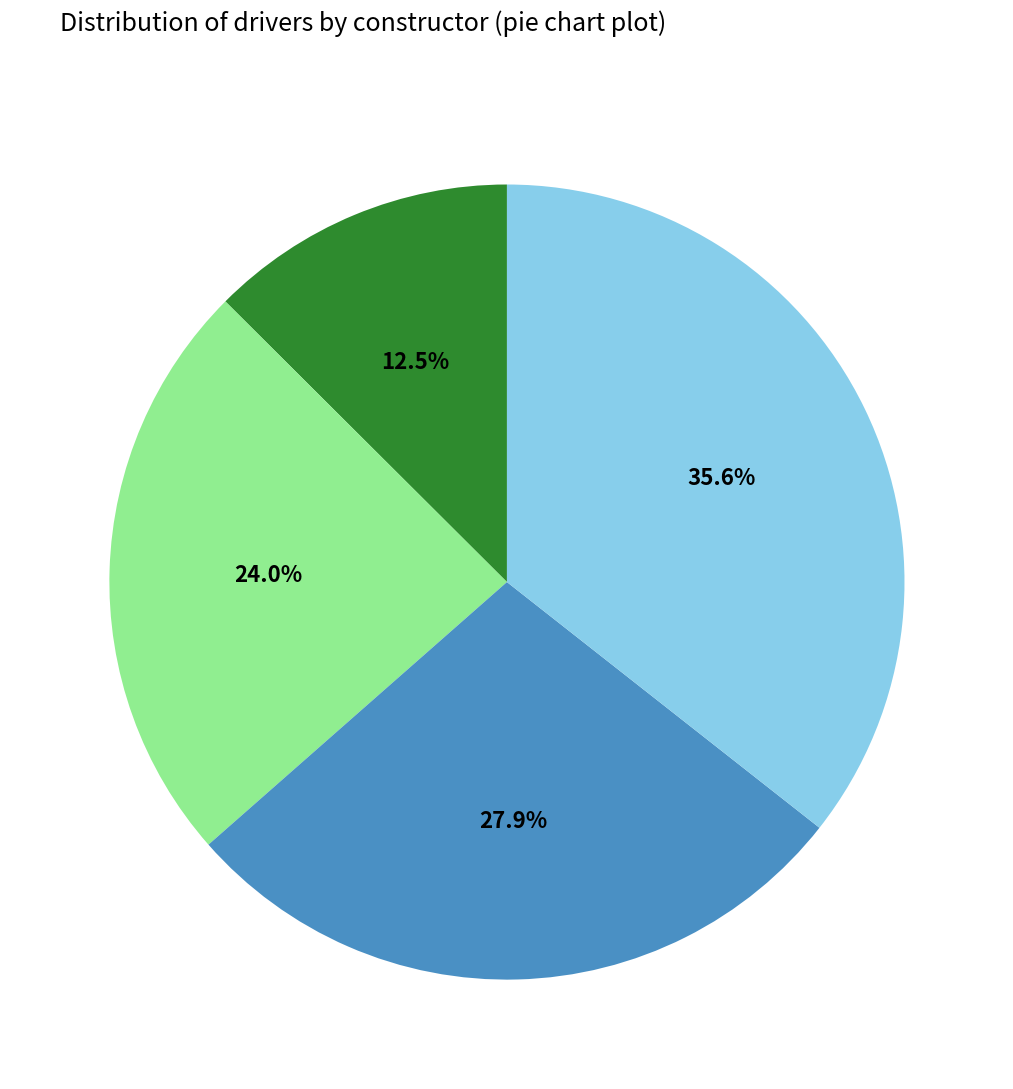

Is there any slice that represents more than half of the pie?

No